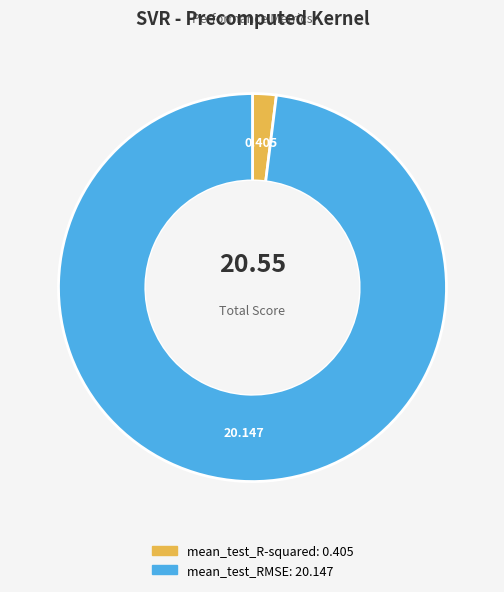

Which slice is the smallest?

mean_test_R-squared